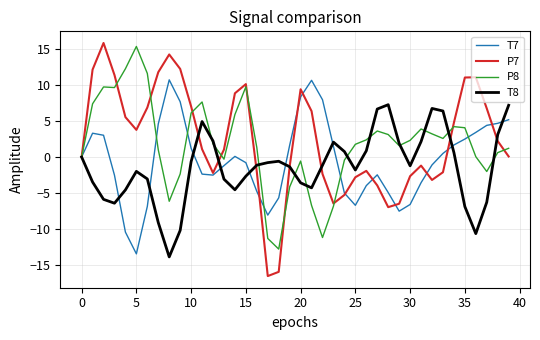

What is the minimum value for P8?

-12.8